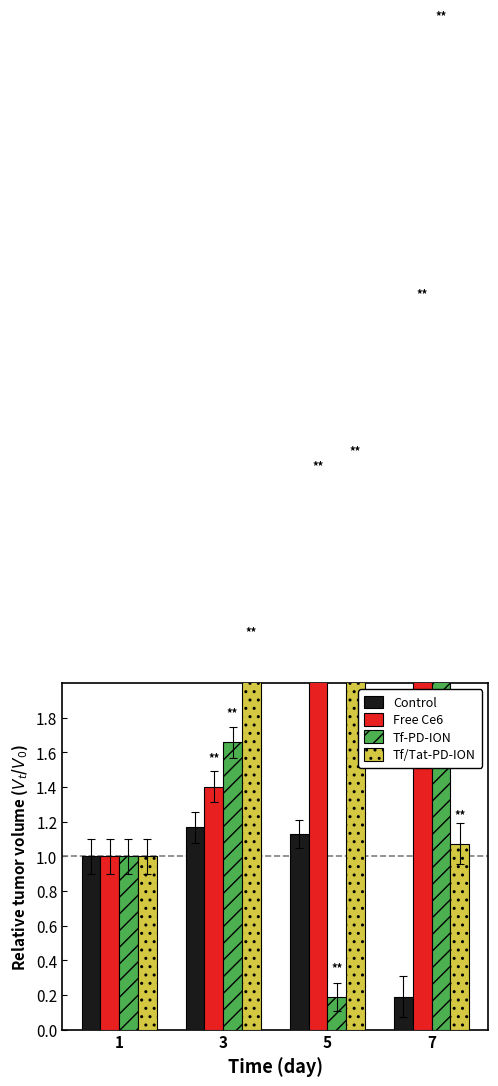

What is the total value across all series at 1?

4.0